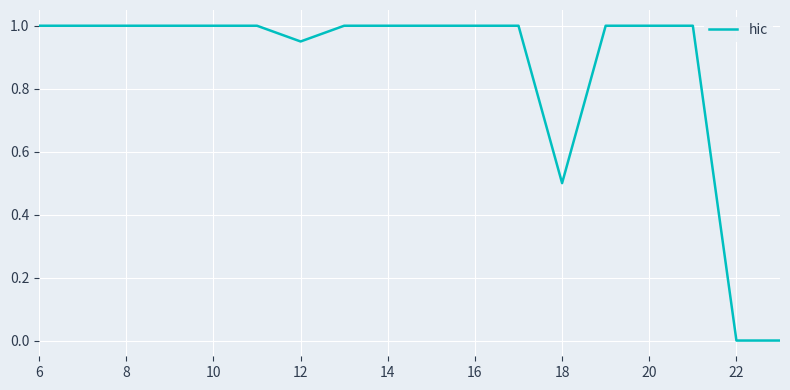

What is the difference between the maximum and minimum values?

1.0